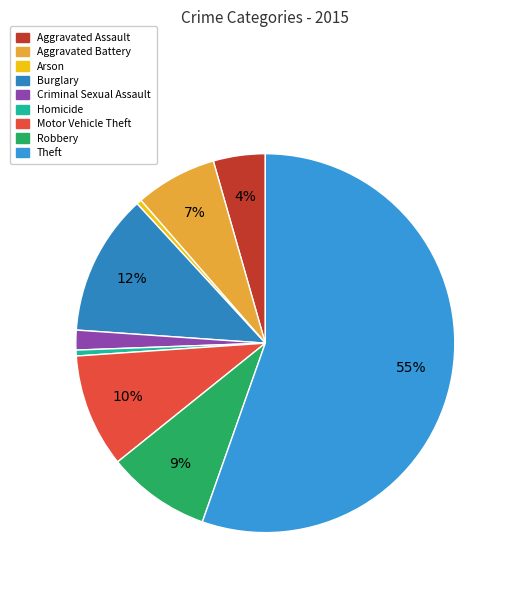

What is the total percentage of Motor Vehicle Theft and Aggravated Assault?

14.1%